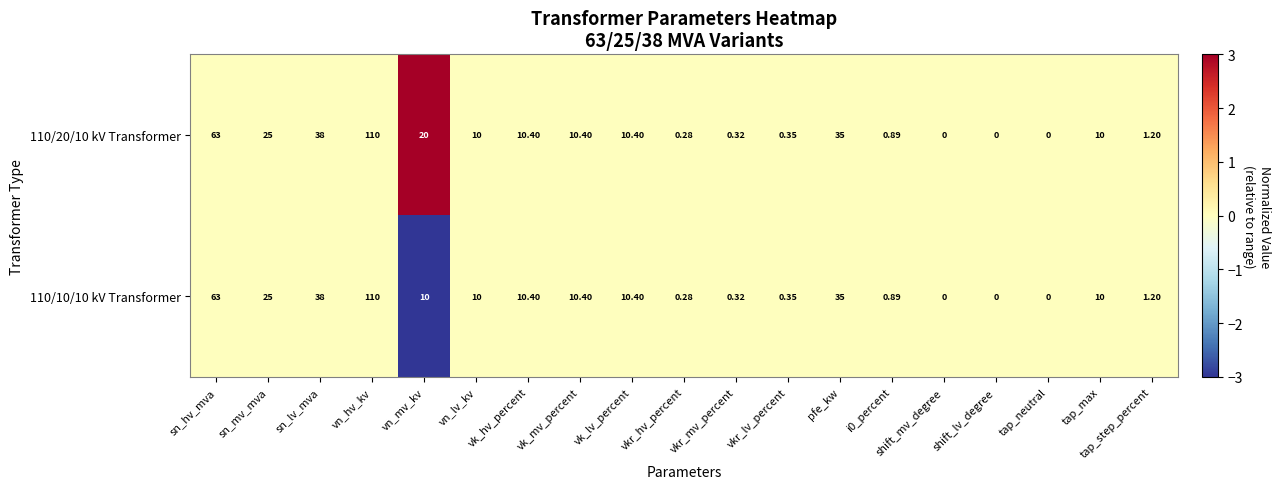

Rank the series by their average value, from lowest to highest.

110/10/10 kV Transformer, 110/20/10 kV Transformer